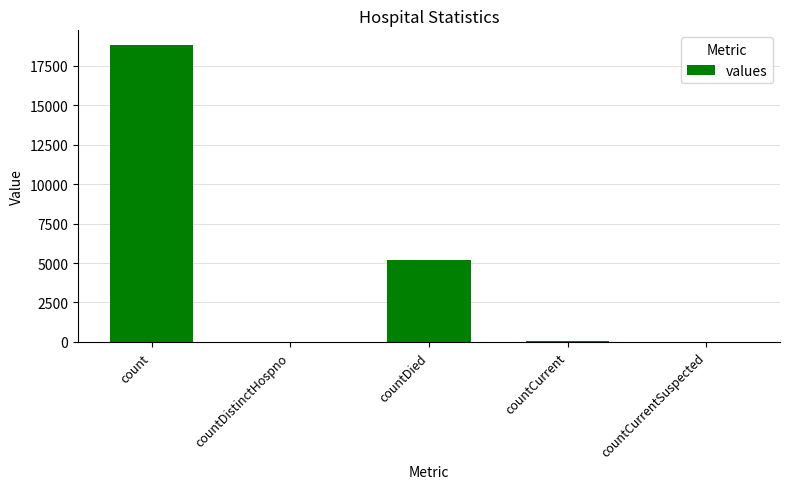

At which label is the value closest to 9396?

countDied